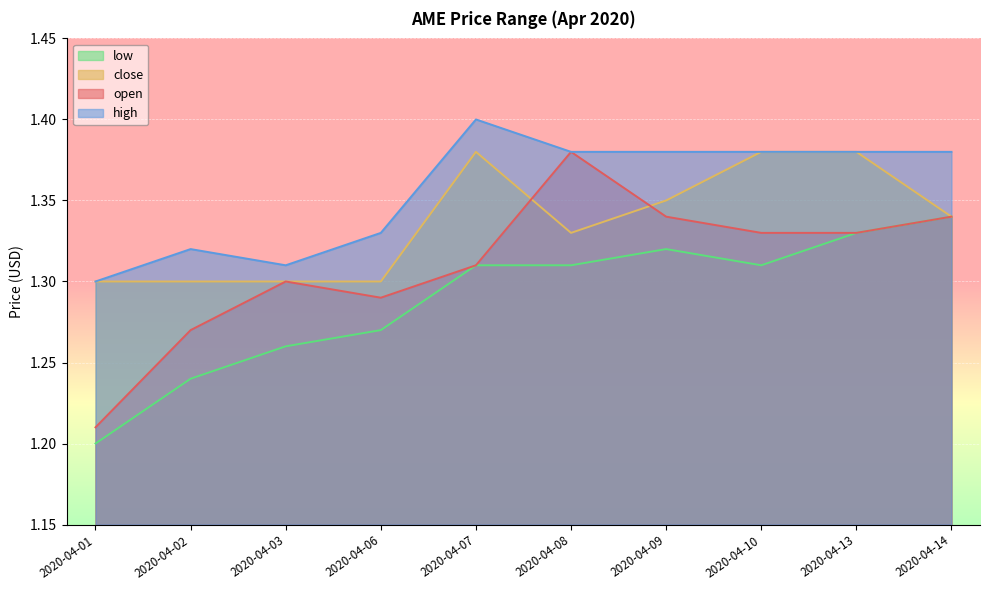

What is the total value across all series at 2020-04-13?

5.4